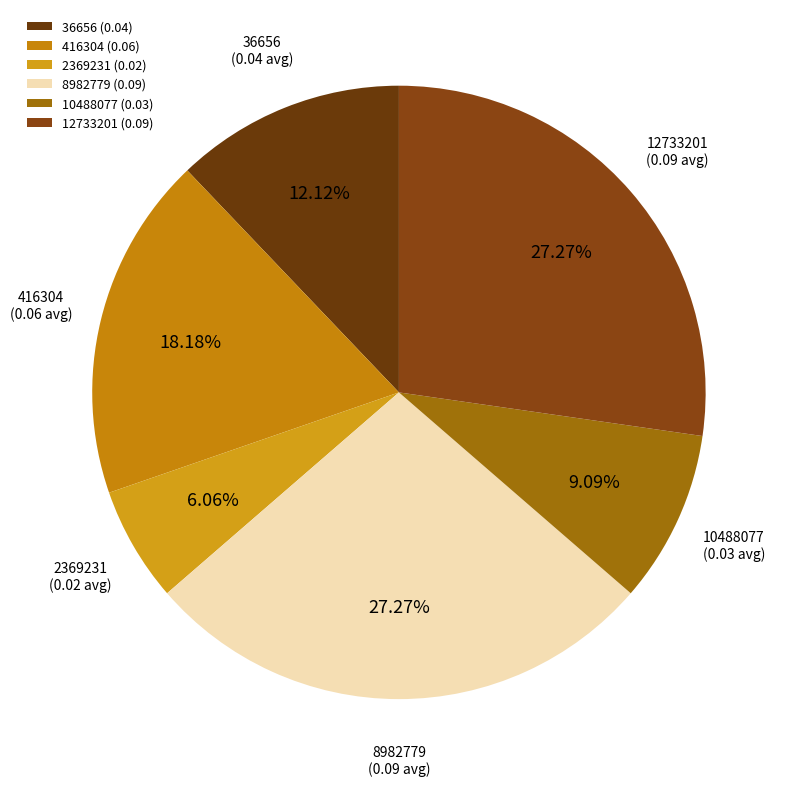

True or false: 8982779 accounts for 40% of the total.

False